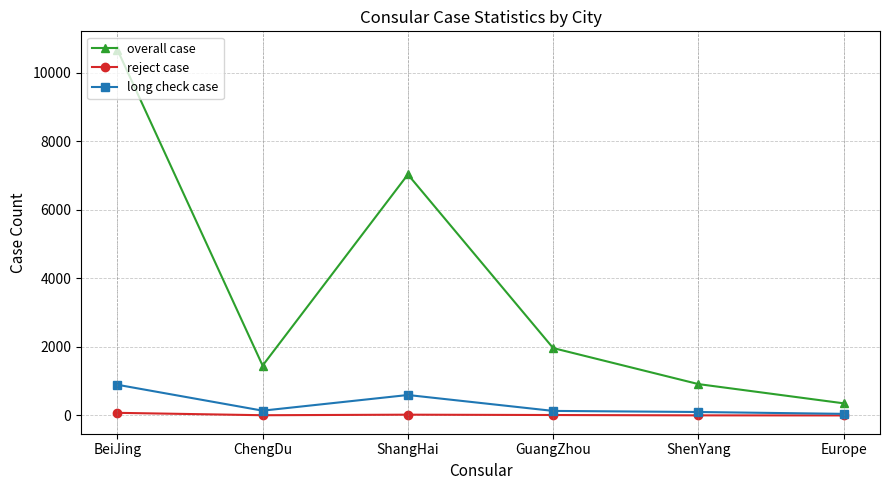

True or false: overall case has a value of 7030 at ShangHai.

True